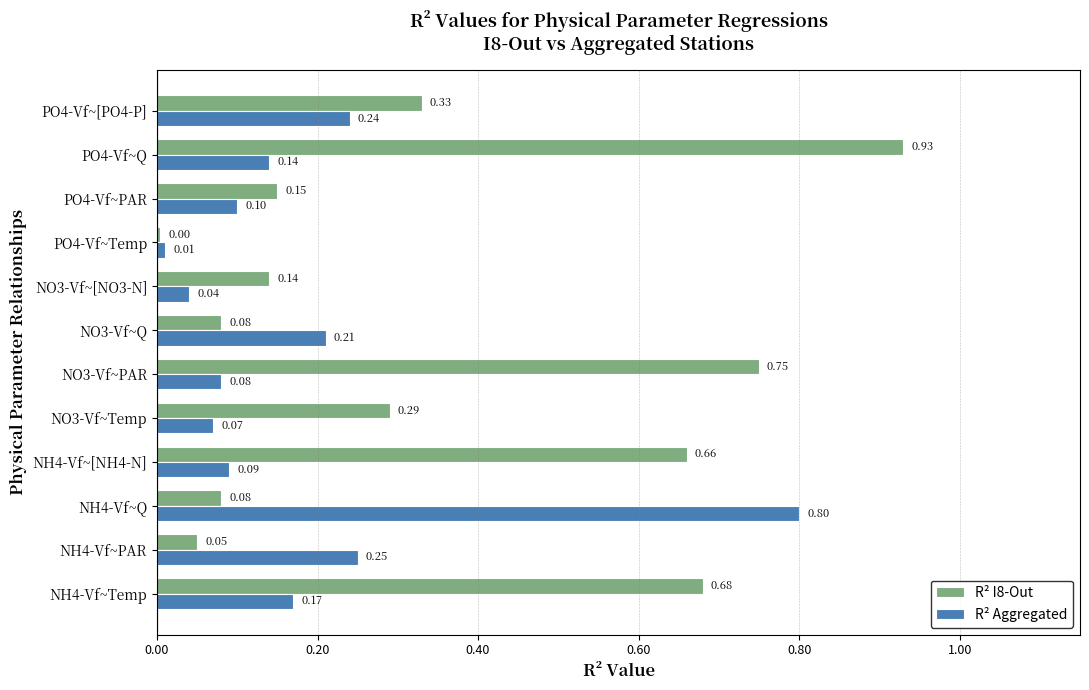

Which series changed the most between NO3-Vf~Temp and NO3-Vf~PAR?

R² I8-Out